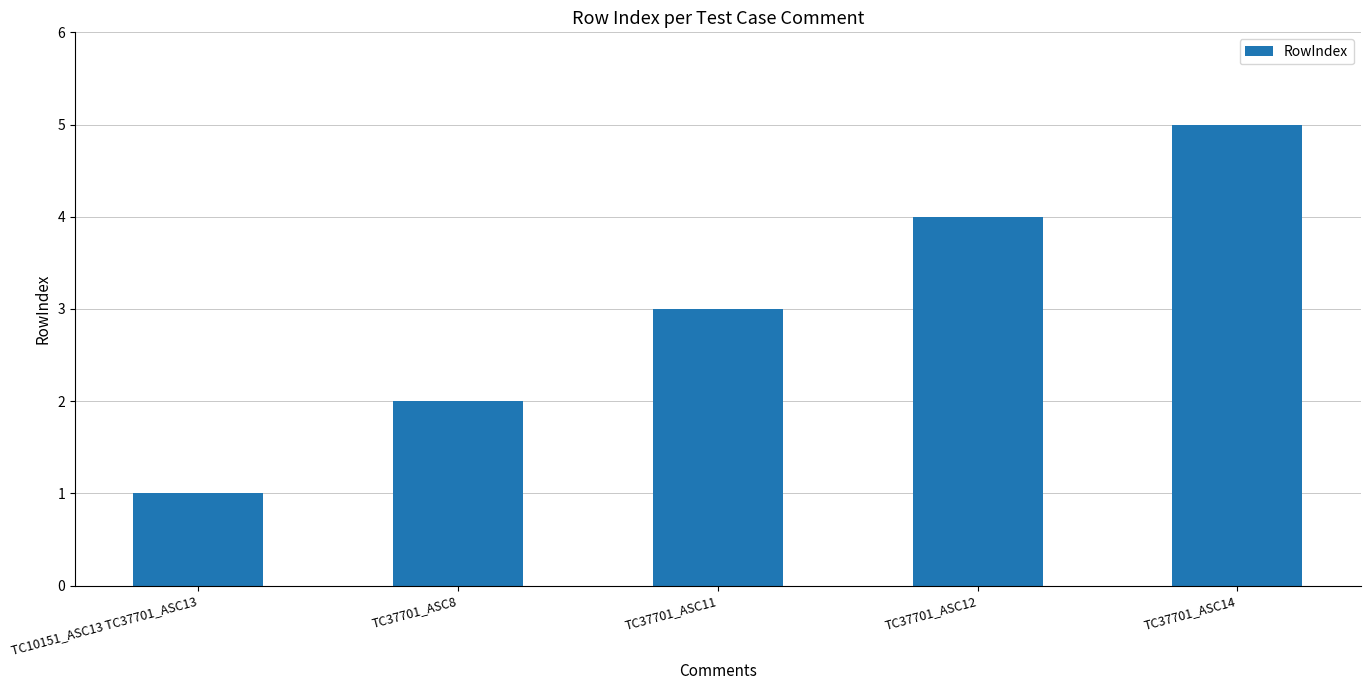

The value at TC37701_ASC14 is 5. True or false?

True